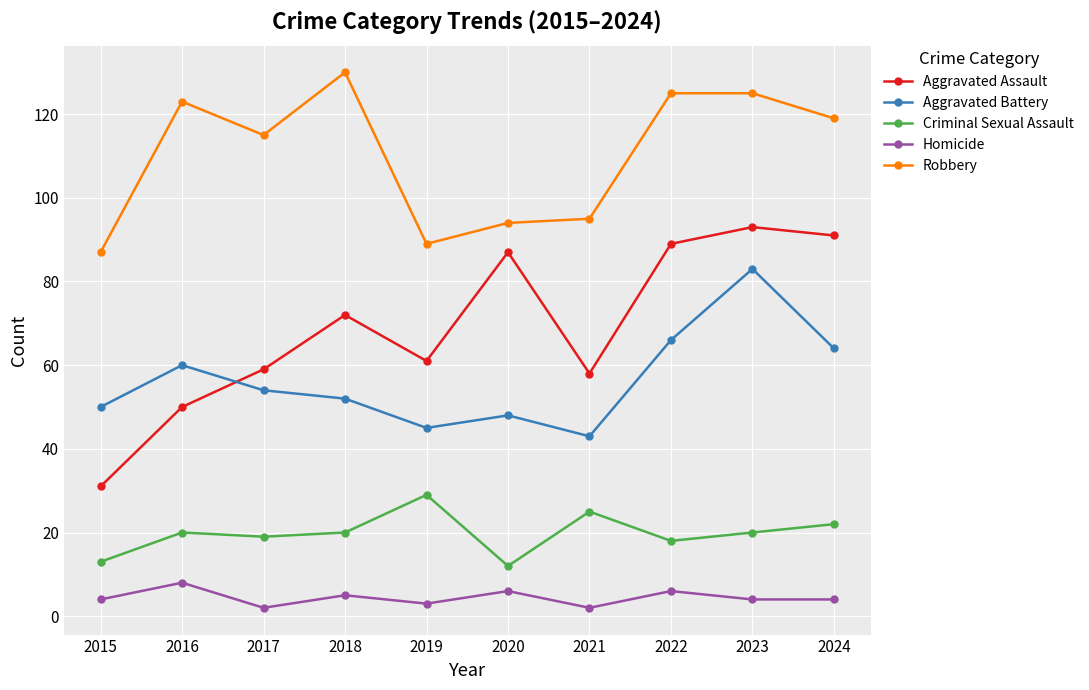

What are all the series names shown in the legend?

Aggravated Assault, Aggravated Battery, Criminal Sexual Assault, Homicide, Robbery